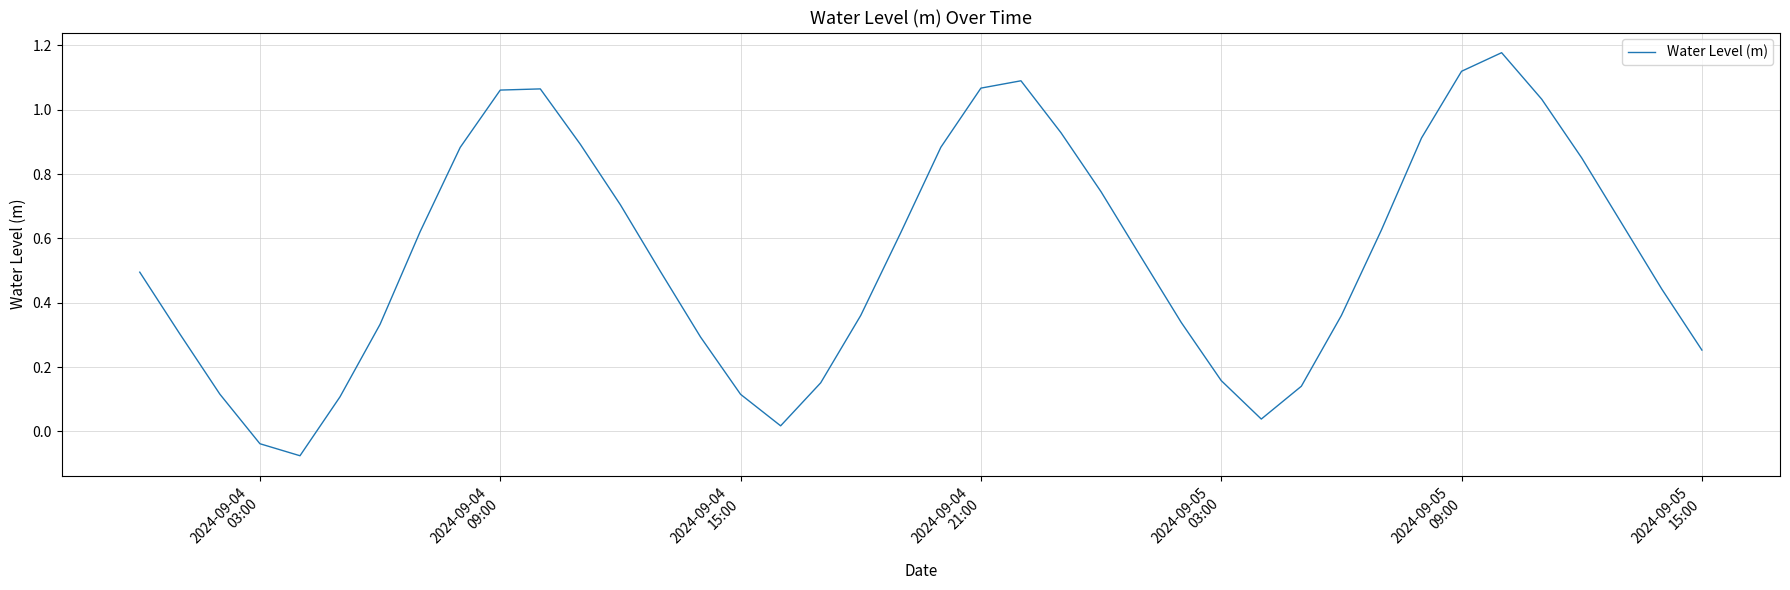

What is the difference between the maximum and minimum values?

1.3